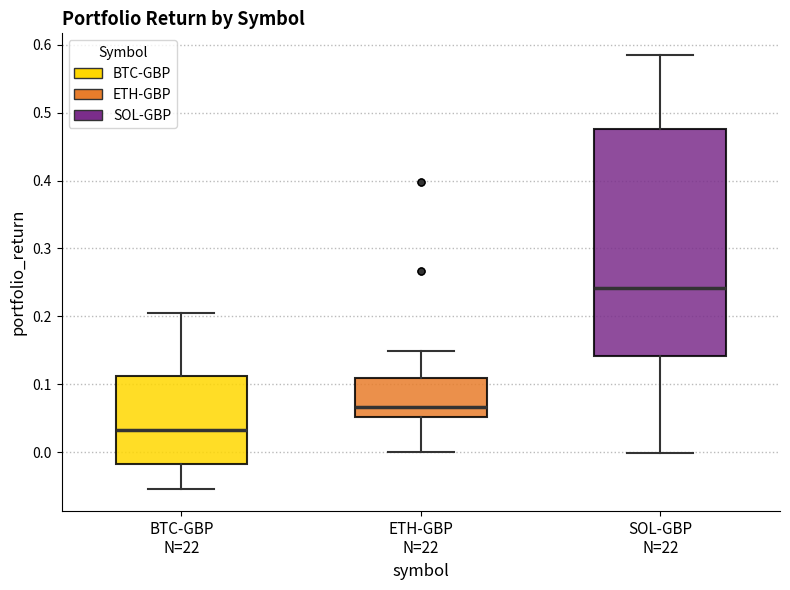

Which box is the tallest, from its lower edge to its upper edge?

SOL-GBP N=22